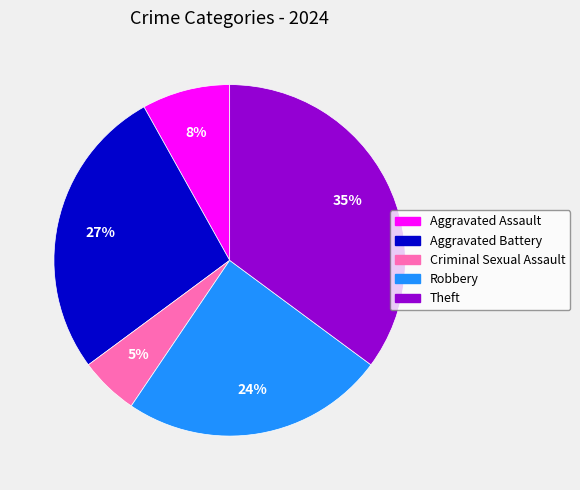

How many segments does this pie chart have?

5